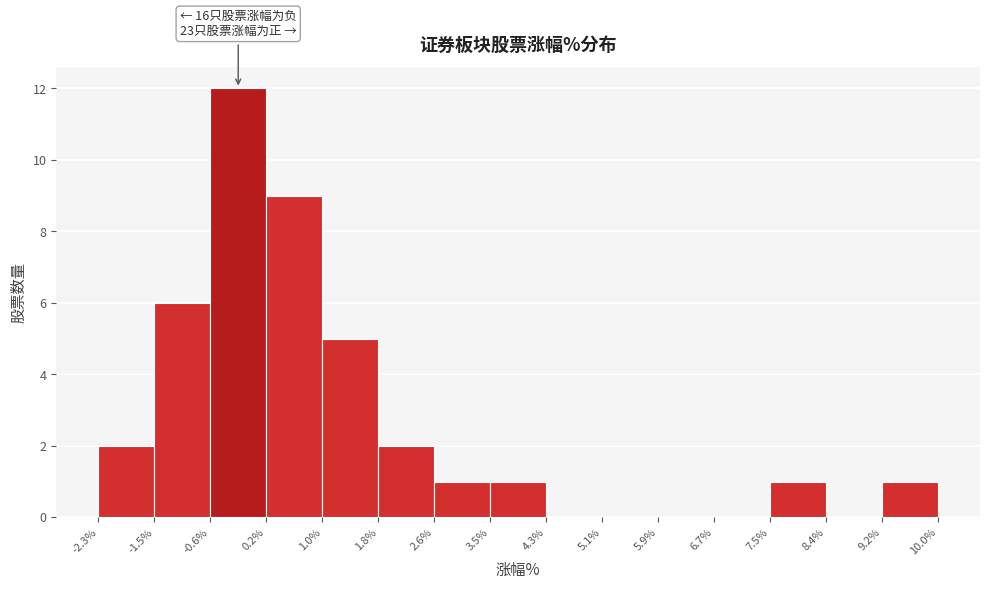

Over which range of the x-axis is the bar tallest?

-0.6% to 0.2%